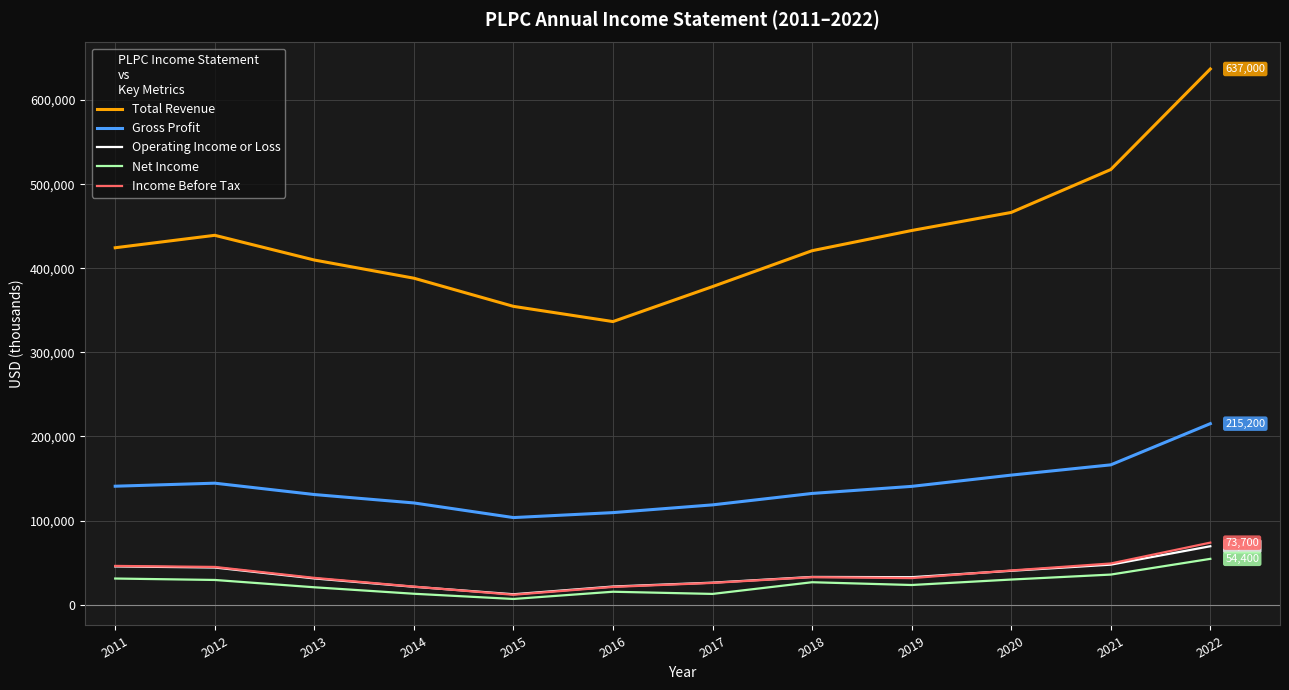

How many lines are shown in the chart?

5